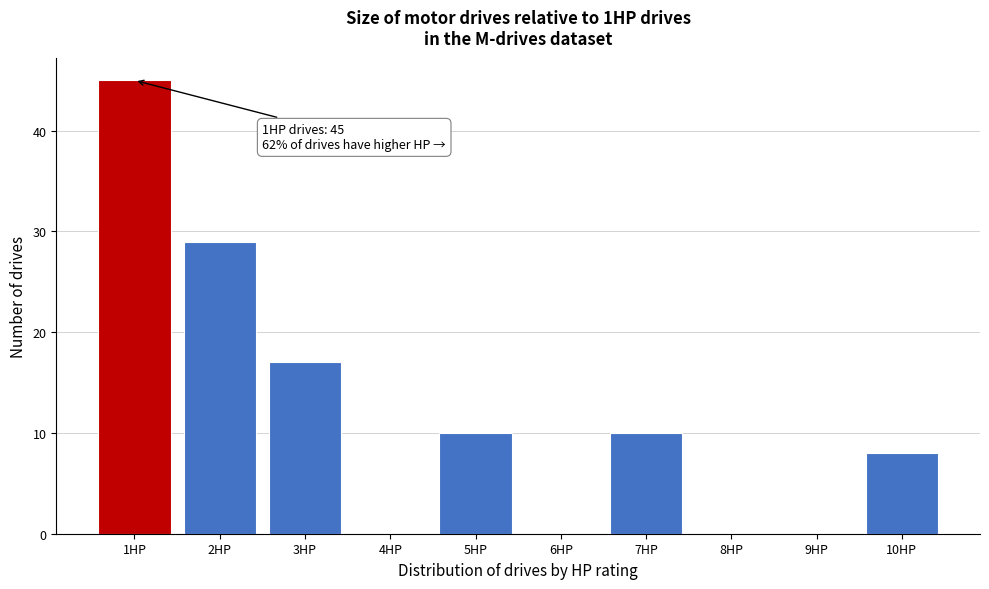

Reading left to right, transcribe all the data shown in this chart.

1HP=45	2HP=29	3HP=17	4HP=0	5HP=10	6HP=0	7HP=10	8HP=0	9HP=0	10HP=8